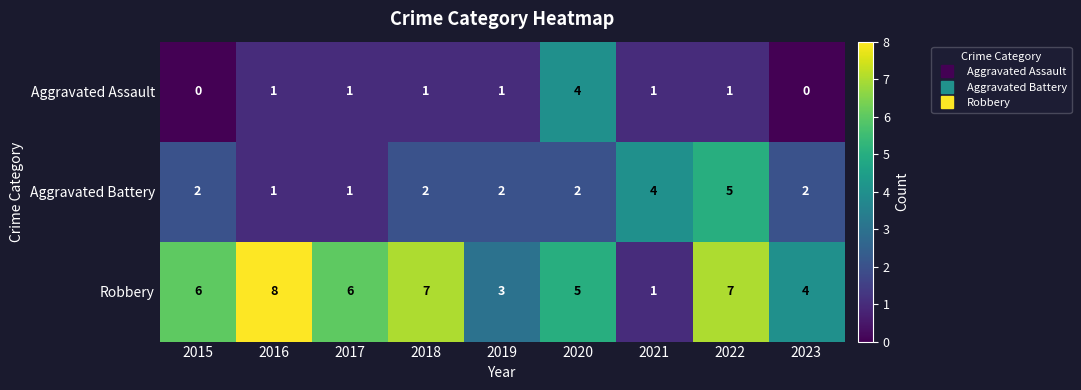

What is the approximate value of Aggravated Battery at 2022?

5